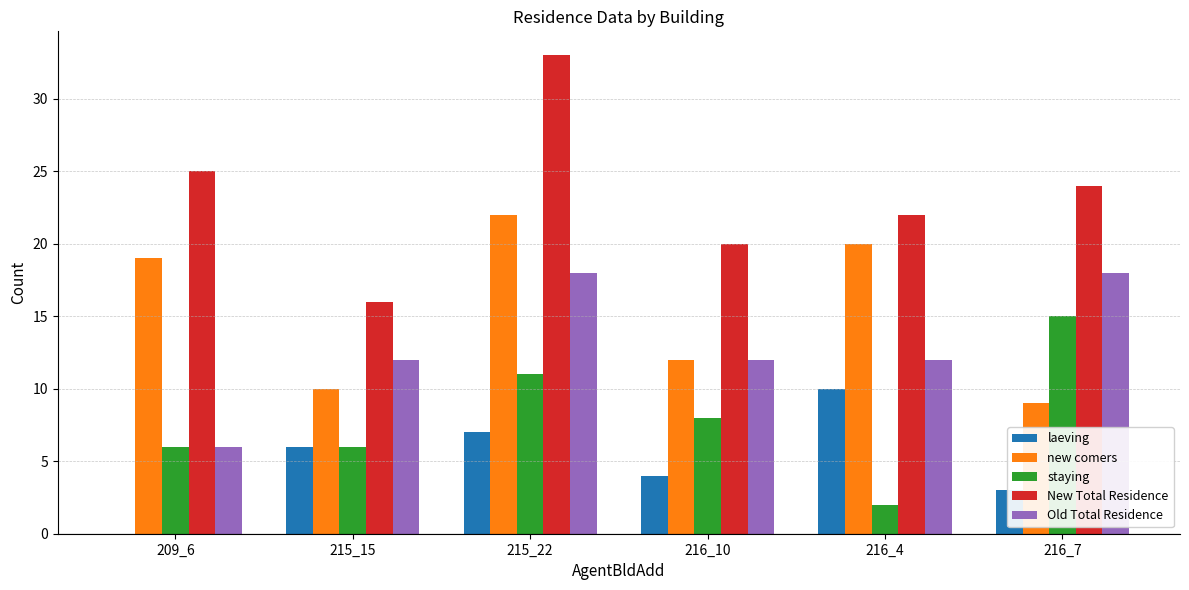

Reading left to right, extract all data points from this chart.

laeving: 209_6=0	215_15=6	215_22=7	216_10=4	216_4=10	216_7=3
new comers: 209_6=19	215_15=10	215_22=22	216_10=12	216_4=20	216_7=9
staying: 209_6=6	215_15=6	215_22=11	216_10=8	216_4=2	216_7=15
New Total Residence: 209_6=25	215_15=16	215_22=33	216_10=20	216_4=22	216_7=24
Old Total Residence: 209_6=6	215_15=12	215_22=18	216_10=12	216_4=12	216_7=18